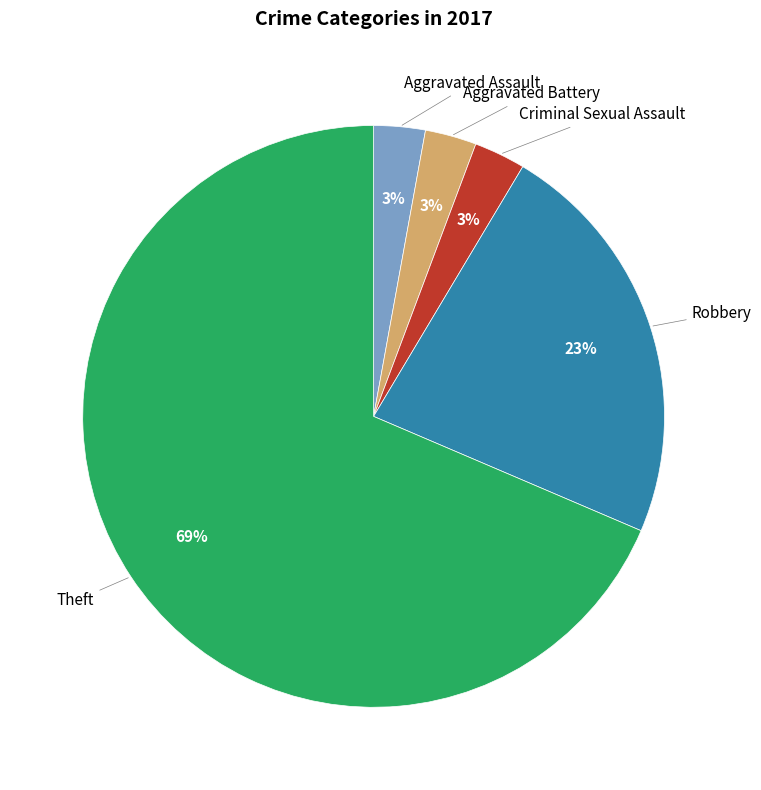

To the nearest percent, what is the average slice percentage?

20%